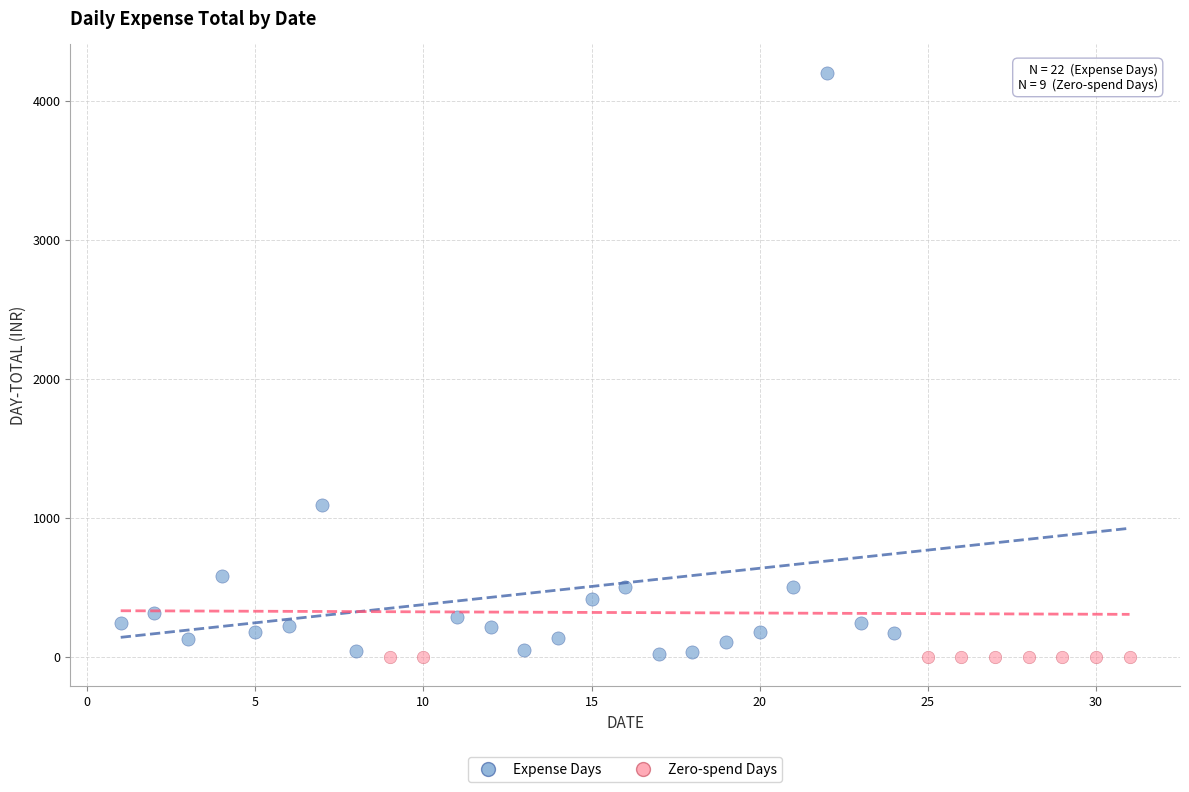

What are all the series names shown in the legend?

Expense Days, Zero-spend Days